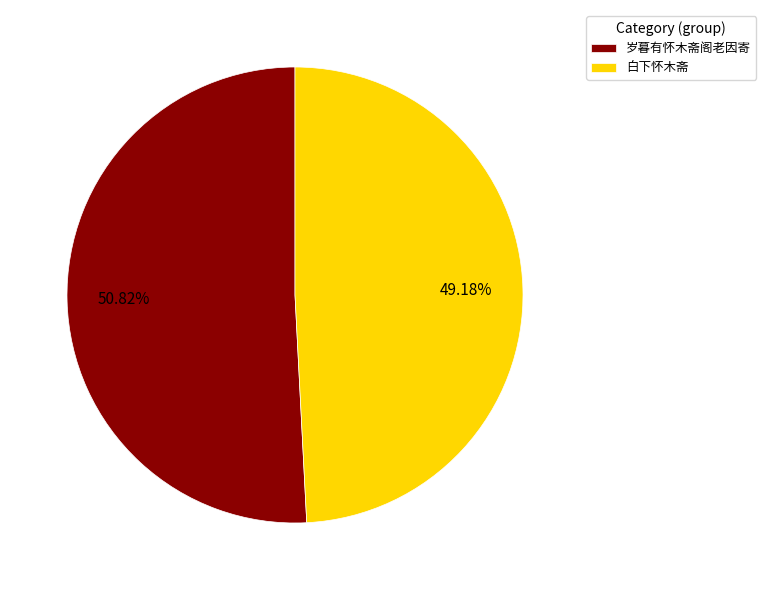

Is it true that 白下怀木斋 is 35% of the pie?

False